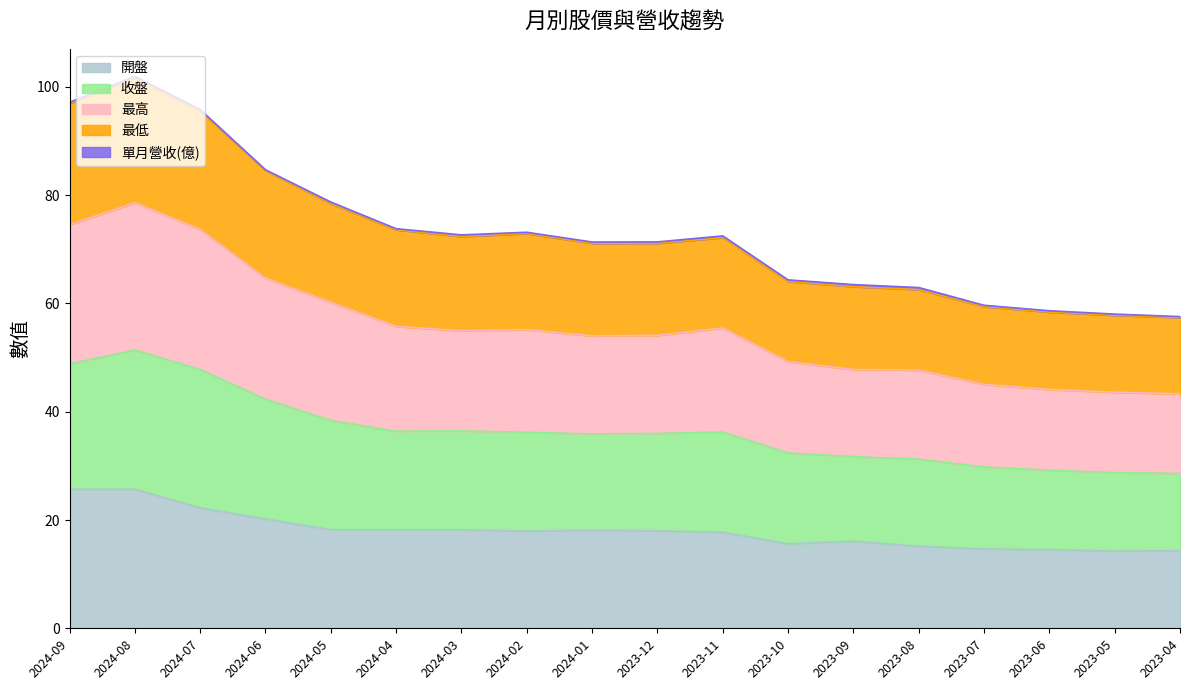

True or false: 開盤 and 收盤 cross at least once.

False